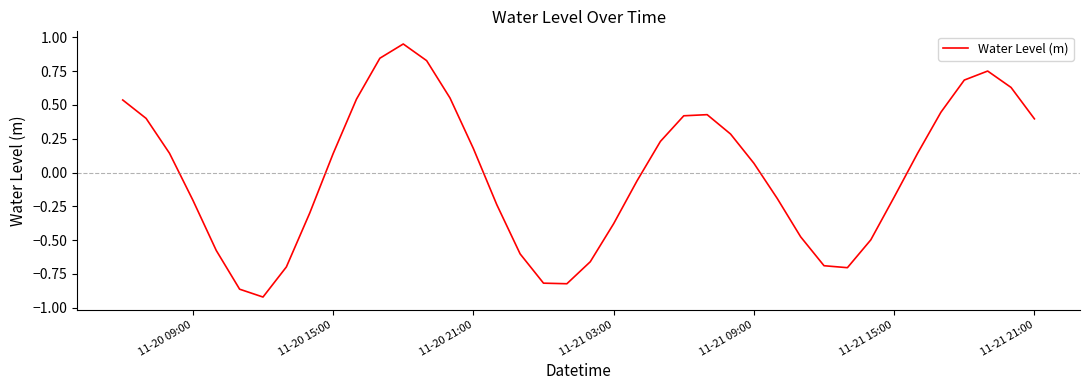

Is this an area chart (filled region under the line)?

No